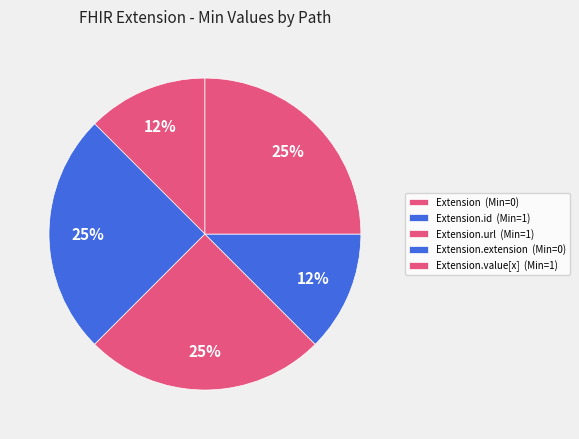

What is the smallest slice in the pie chart?

Extension